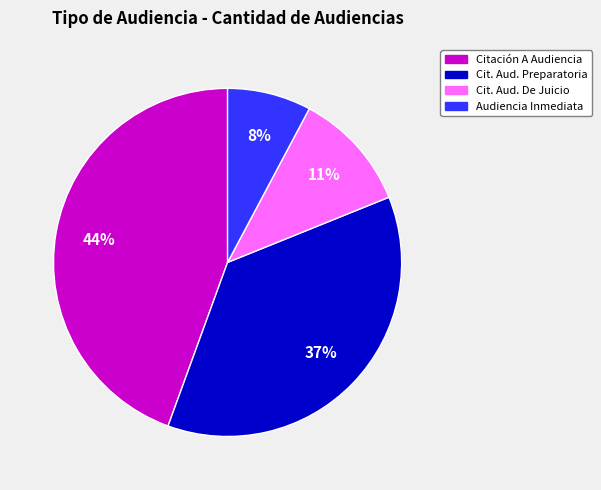

Is there a majority slice in this chart?

No